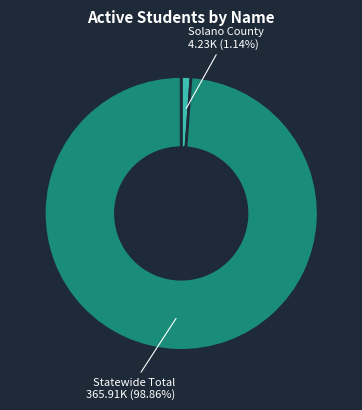

What is the smallest slice in the pie chart?

Solano County